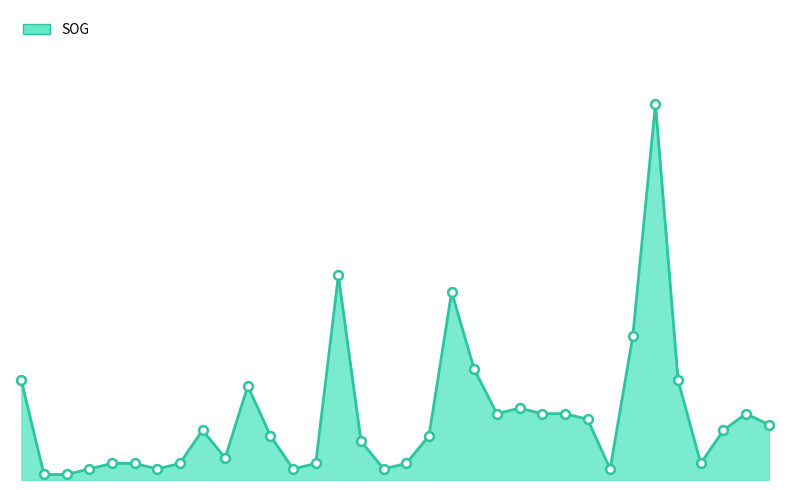

Is this an area chart (filled region under the line)?

Yes